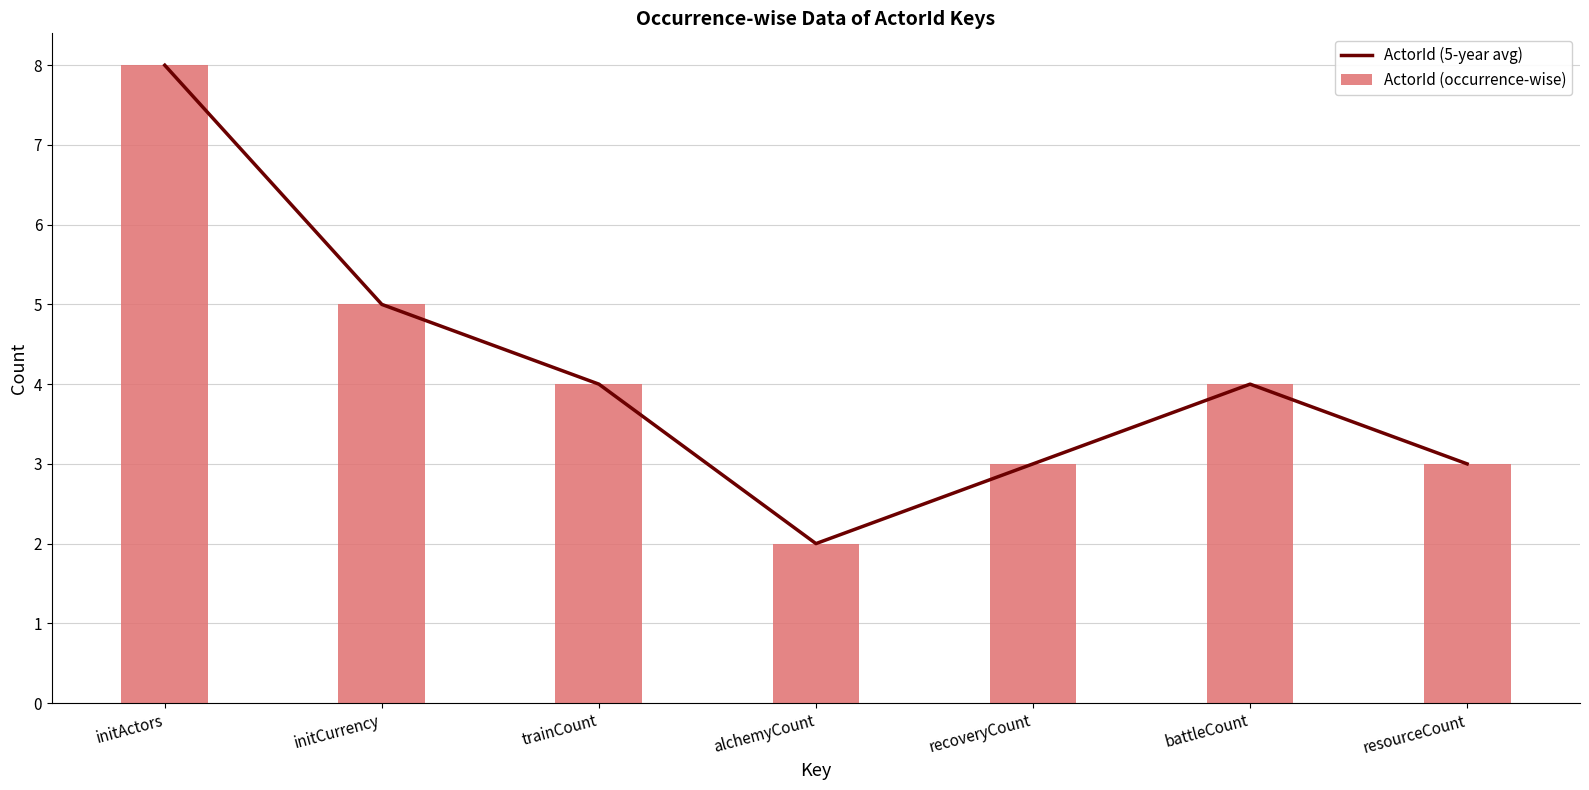

Which category has the highest value in the ActorId (occurrence-wise) series?

initActors